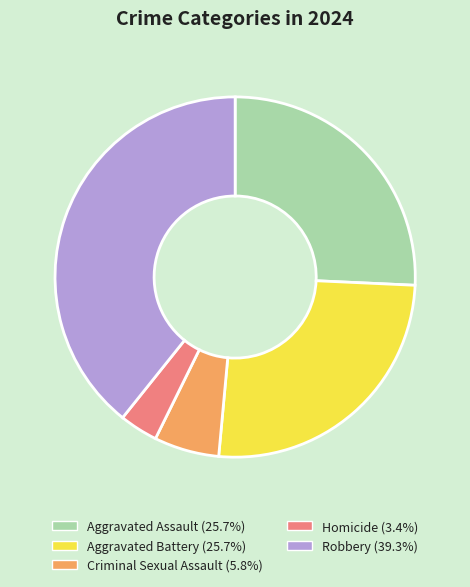

The Homicide slice represents 14% of the pie. True or false?

False